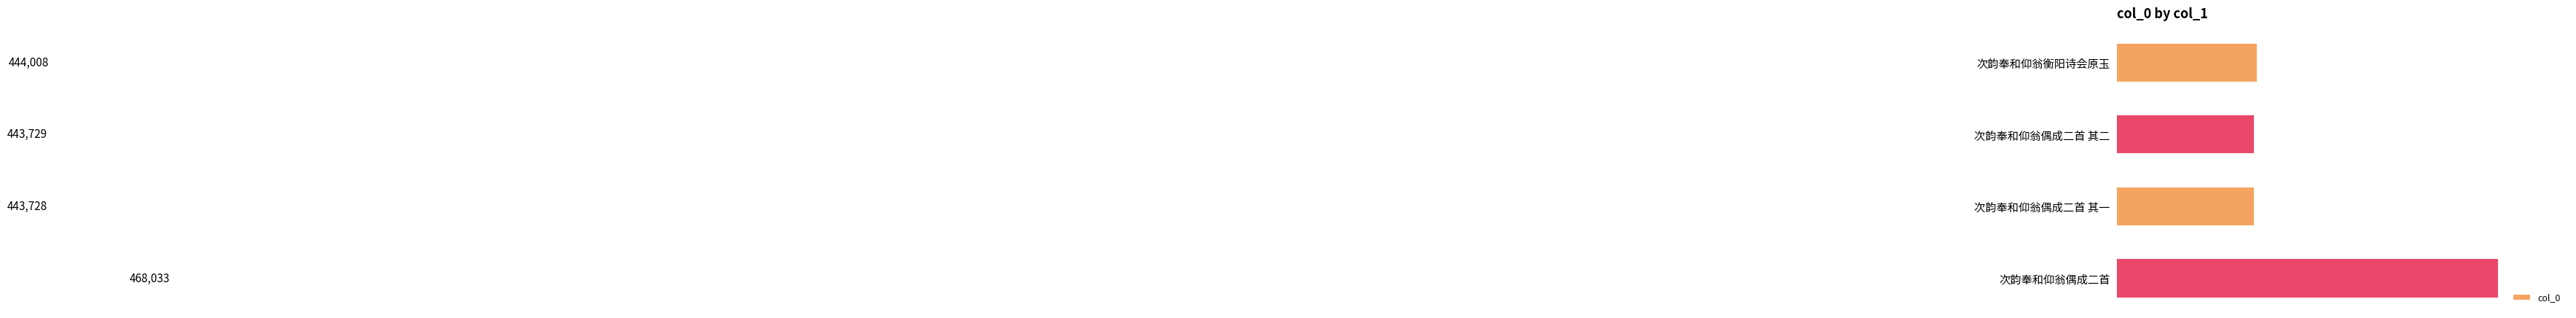

What is the sum of the values at 次韵奉和仰翁偶成二首 其二 and 次韵奉和仰翁偶成二首 其一?

887457